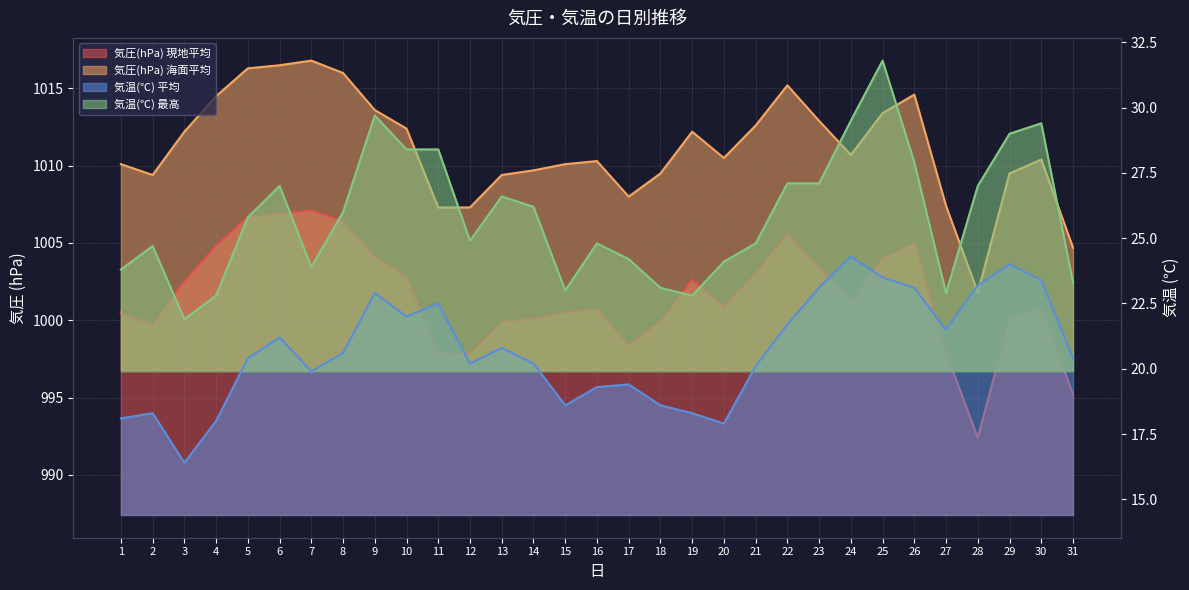

True or false: 気圧(hPa) 海面平均 and 気圧(hPa) 現地平均 intersect in this chart.

False